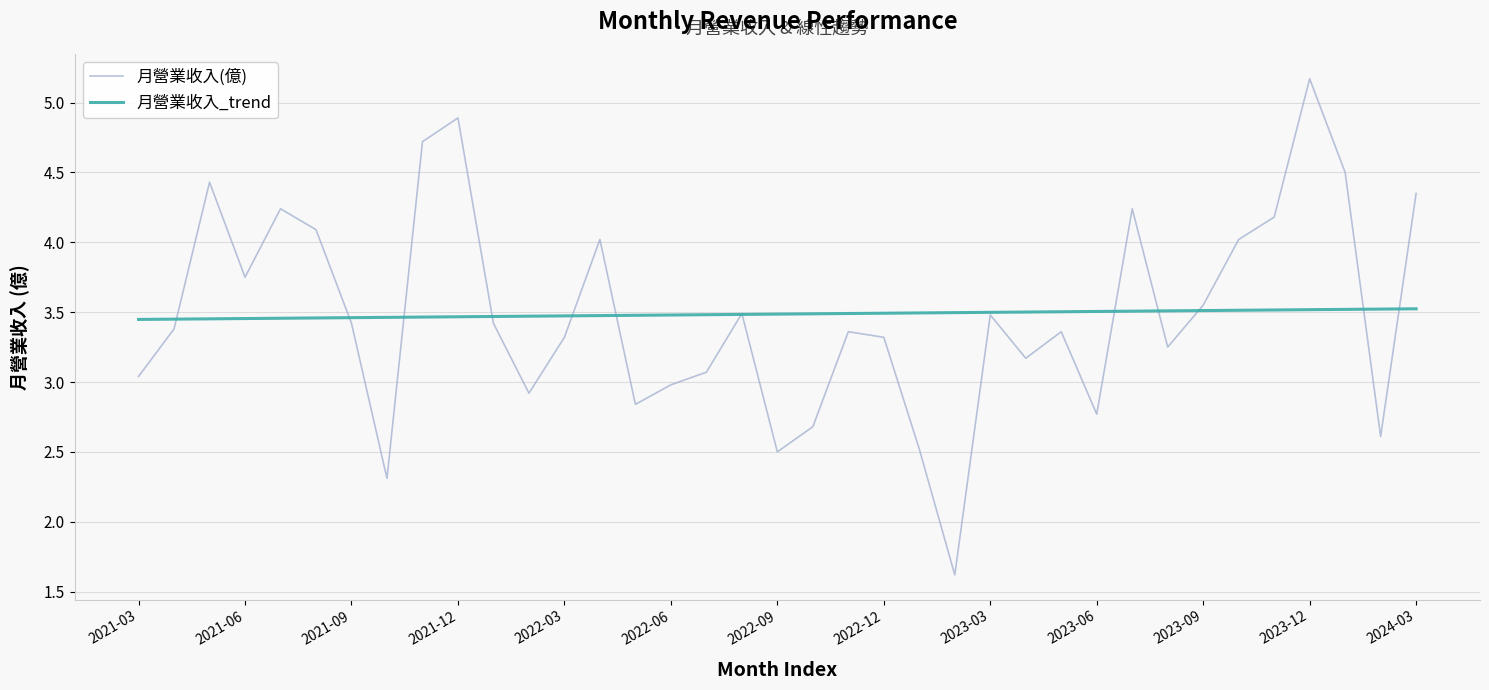

Rank the series by their maximum value, from highest to lowest.

月營業收入(億), 月營業收入_trend